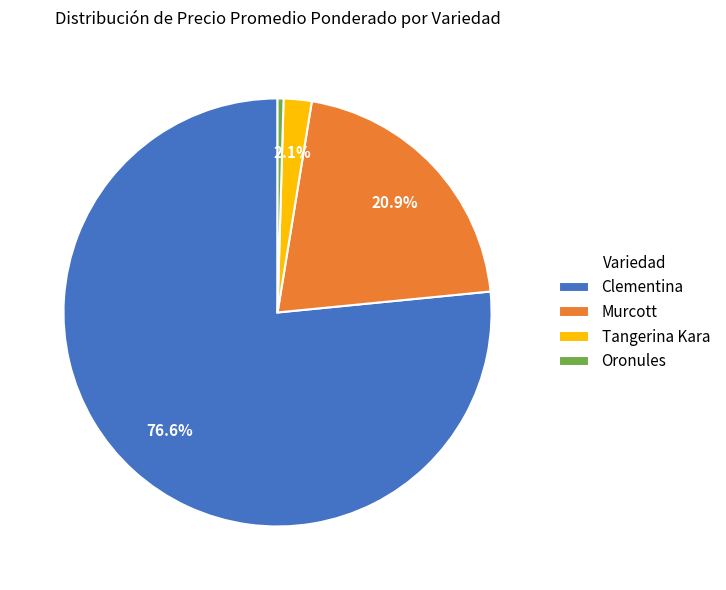

Is there any slice that represents more than half of the pie?

Yes